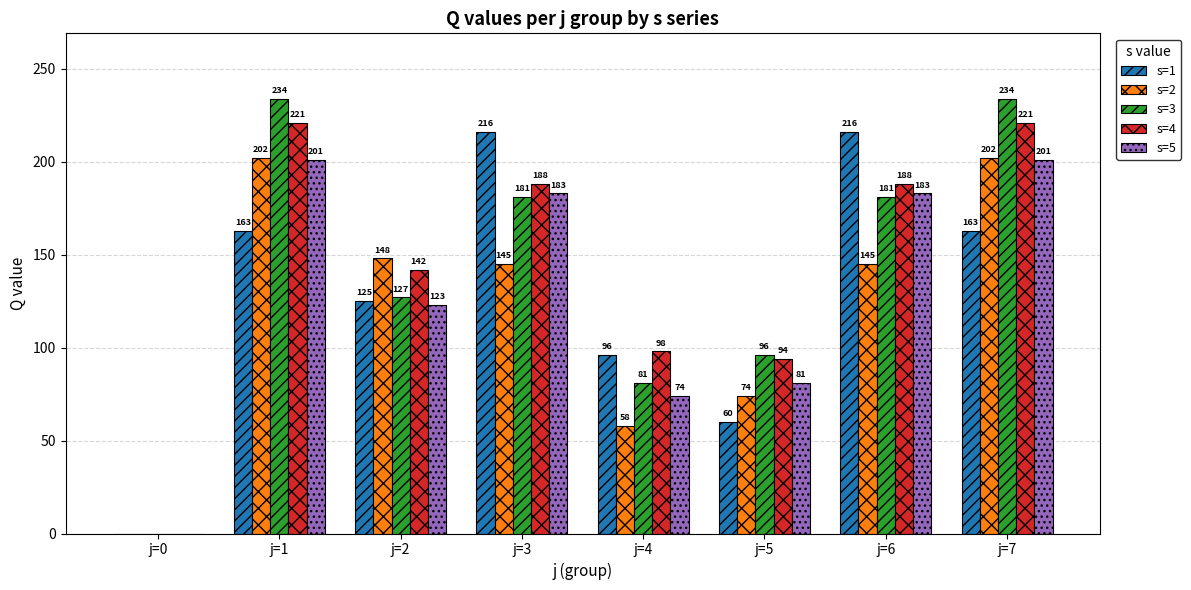

Between j=3 and j=4, which series saw the biggest shift?

s=1